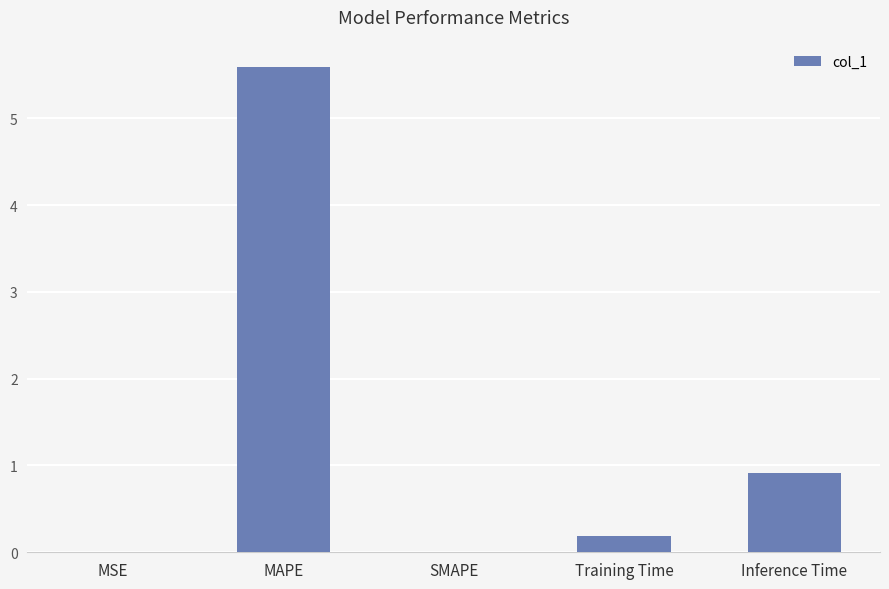

What is the greatest value displayed?

5.6